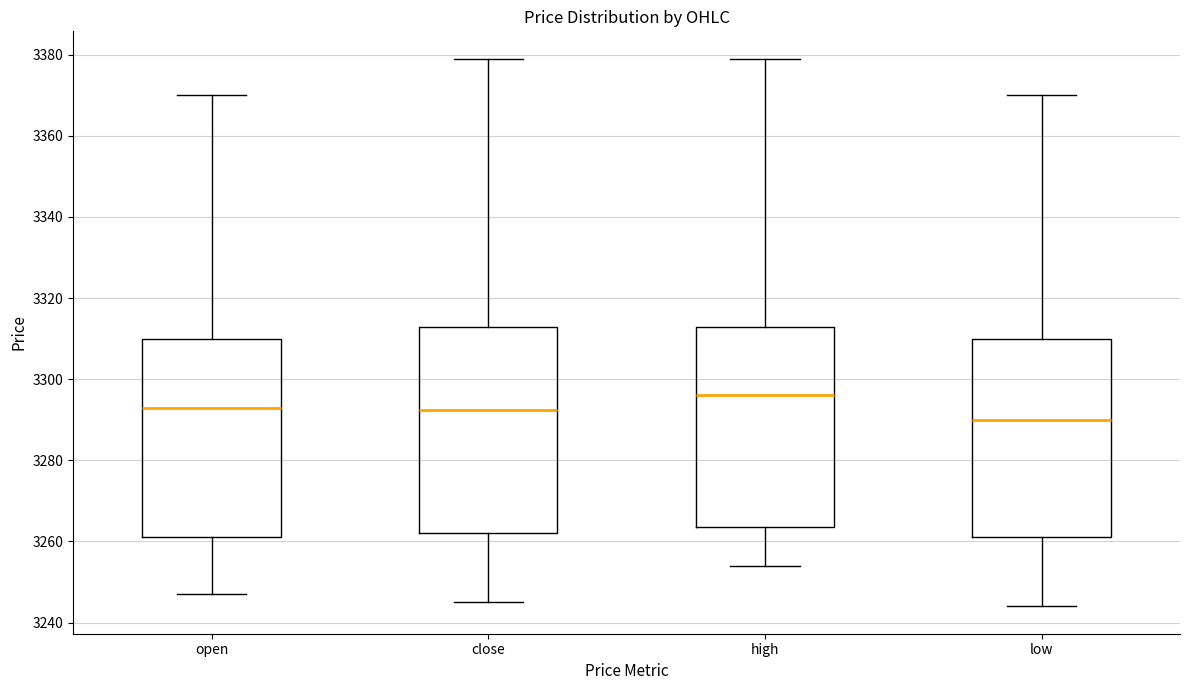

Reading left to right, read every box against the y-axis: the position of its median line, the range the box covers, and the ends of its whiskers. The values are not printed on the chart, so give them approximately, as read against the axis.

open: median 3294, box 3262 to 3310, whiskers 3248 to 3370
close: median 3292, box 3262 to 3312, whiskers 3246 to 3380
high: median 3296, box 3264 to 3312, whiskers 3254 to 3380
low: median 3290, box 3262 to 3310, whiskers 3244 to 3370